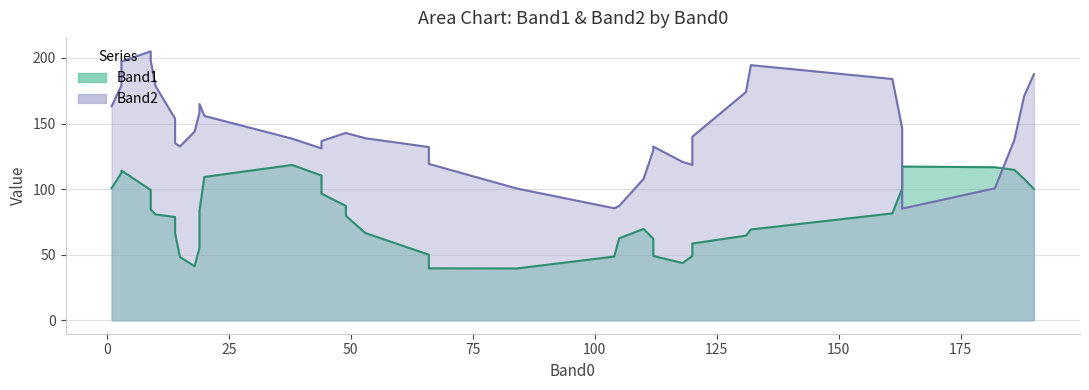

How many categories are shown in the chart?

40